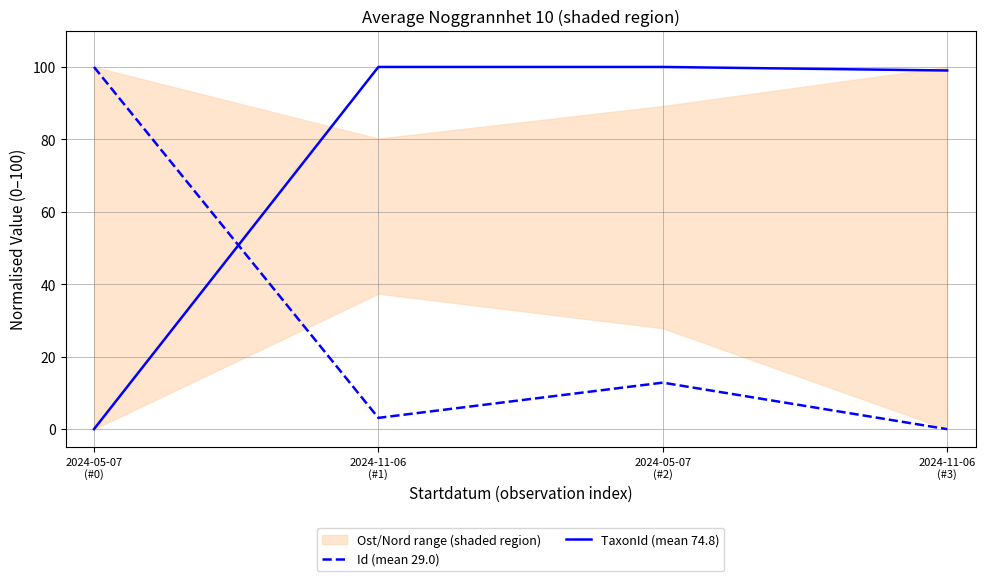

What position from the left is 2024-11-06
(#1)?

2